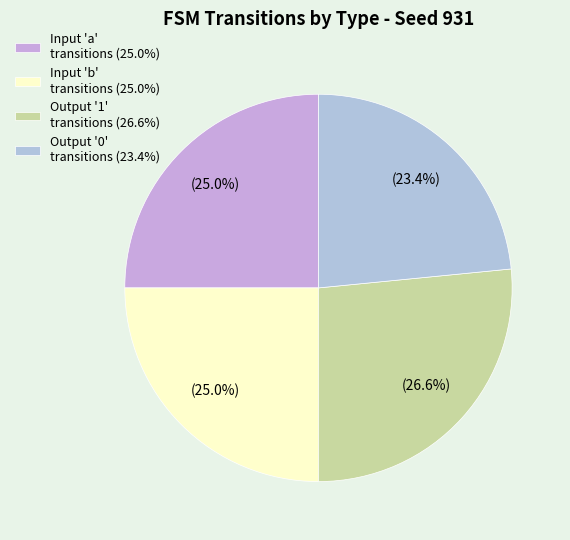

To the nearest percent, what is the average slice percentage?

25%